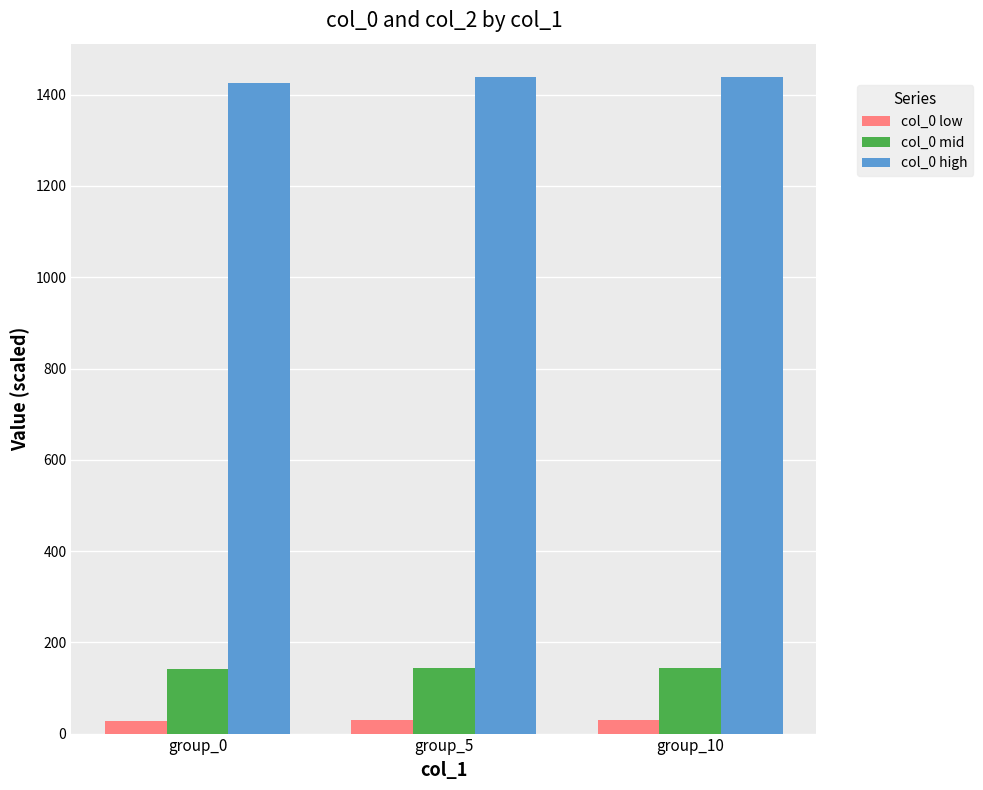

What is the lowest value of the col_0 mid series?

142.5